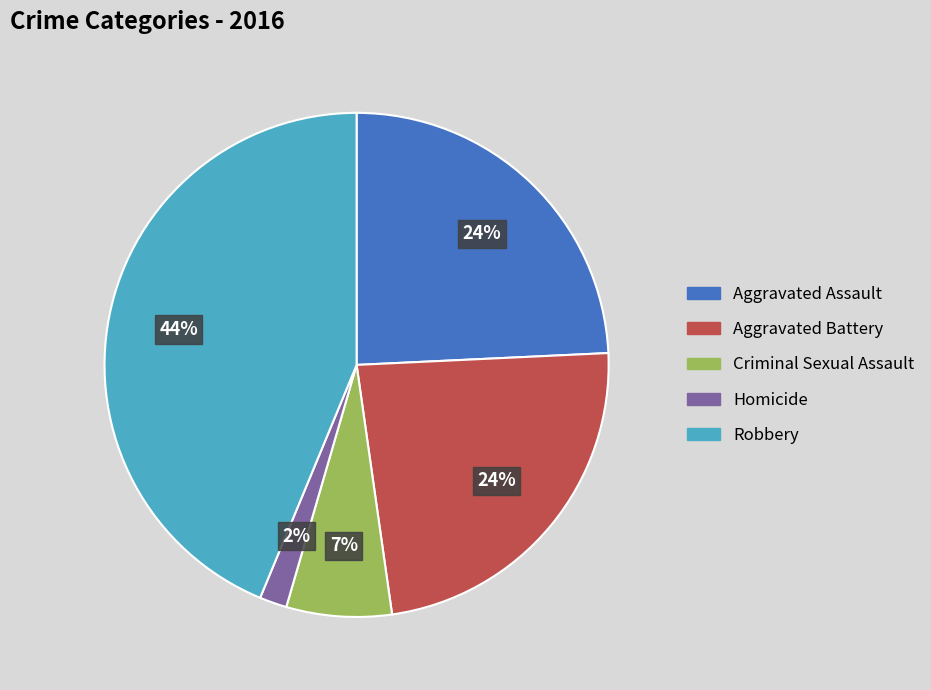

To the nearest percent, what is the difference between the largest and smallest slice percentages?

42%